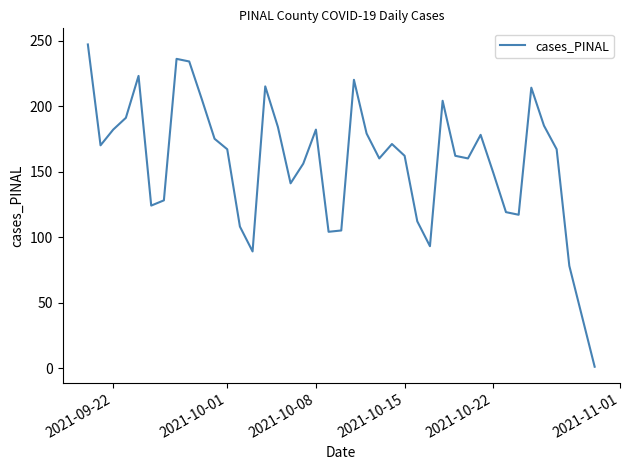

What is the maximum value shown in the chart?

247